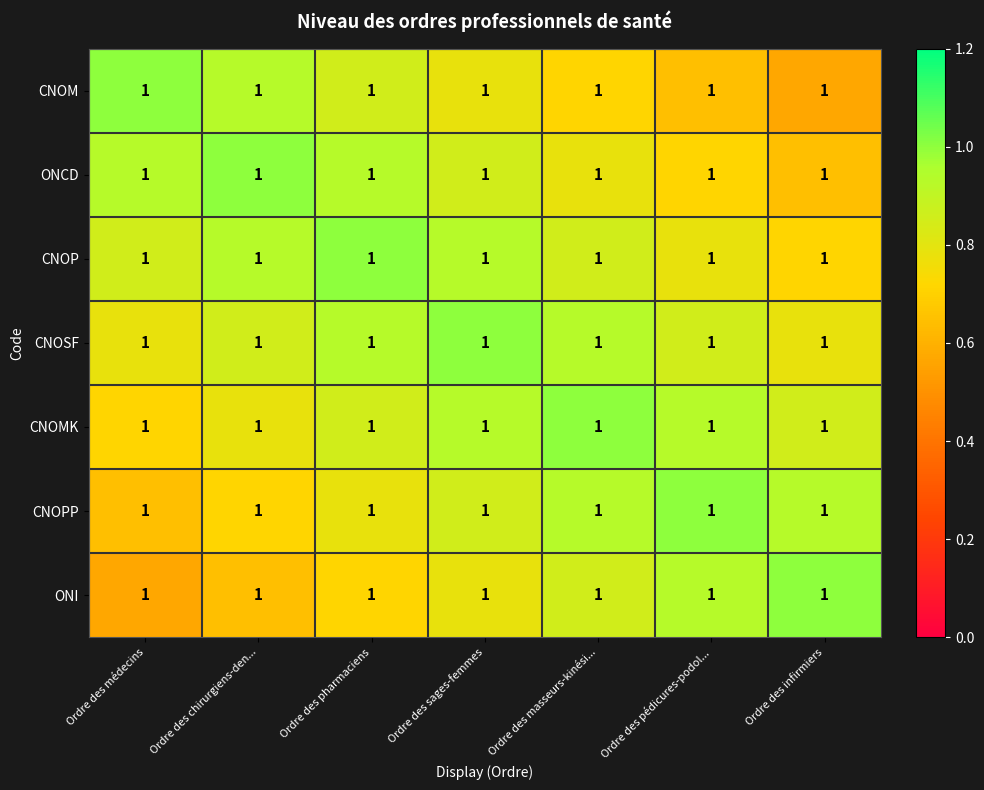

Which series has the widest spread of values?

CNOM